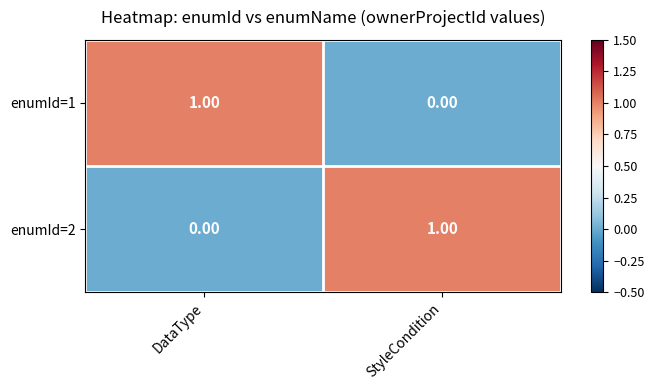

At which label is enumId=1 closest to 0?

StyleCondition